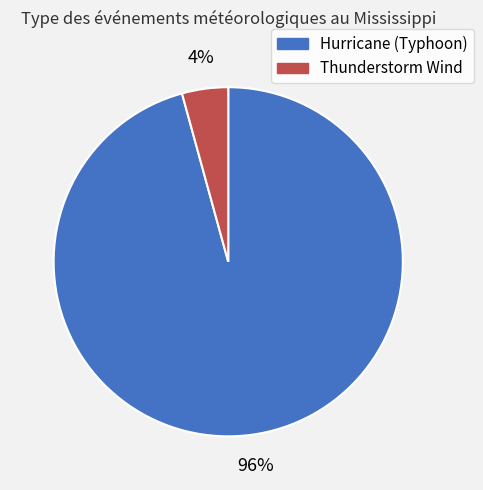

The Thunderstorm Wind slice represents 4% of the pie. True or false?

True